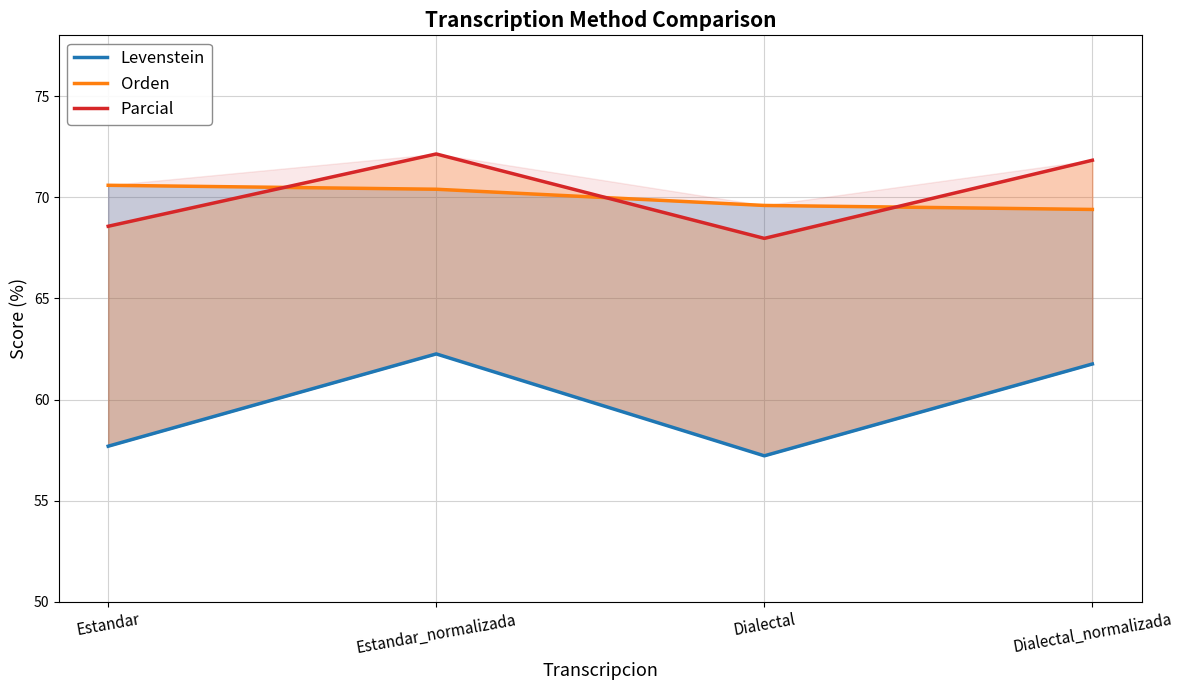

The Parcial series shows 19.6 at Estandar_normalizada. True or false?

False